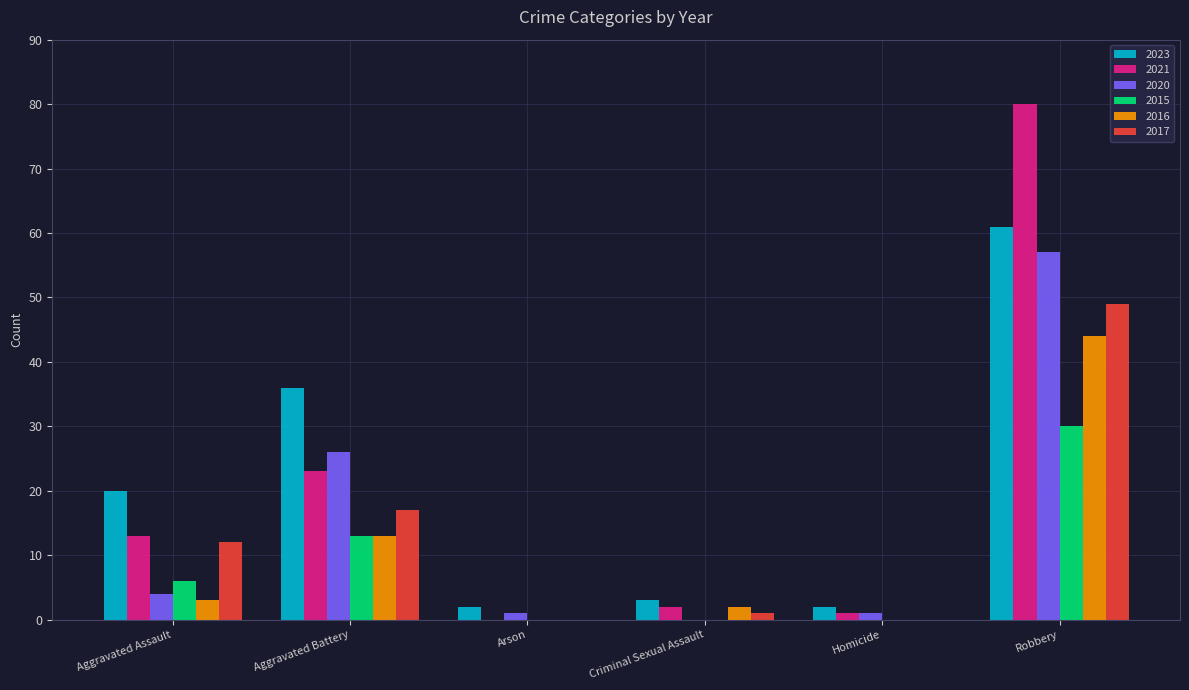

Is it true that 2020 equals 26 at Aggravated Battery?

True